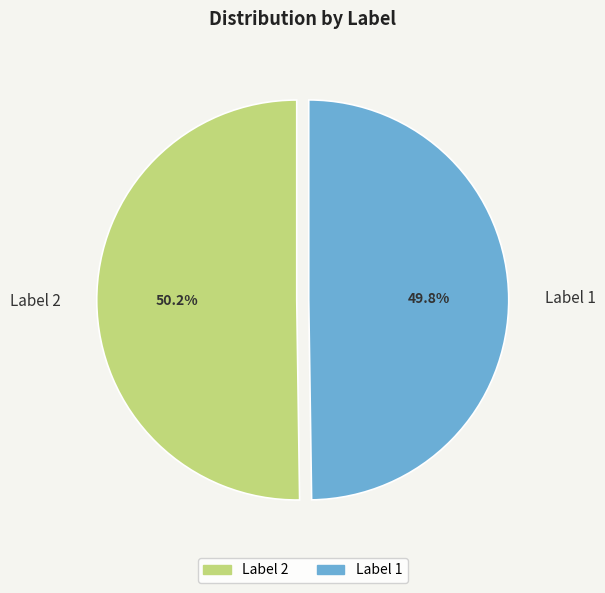

Is there any slice that represents more than half of the pie?

Yes